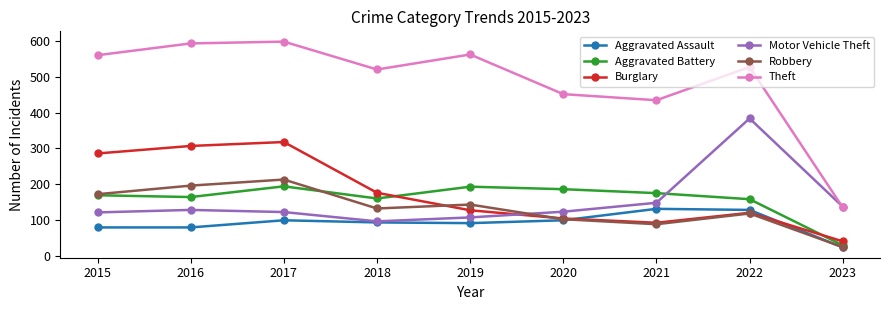

At which label does Robbery first exceed 132?

2015